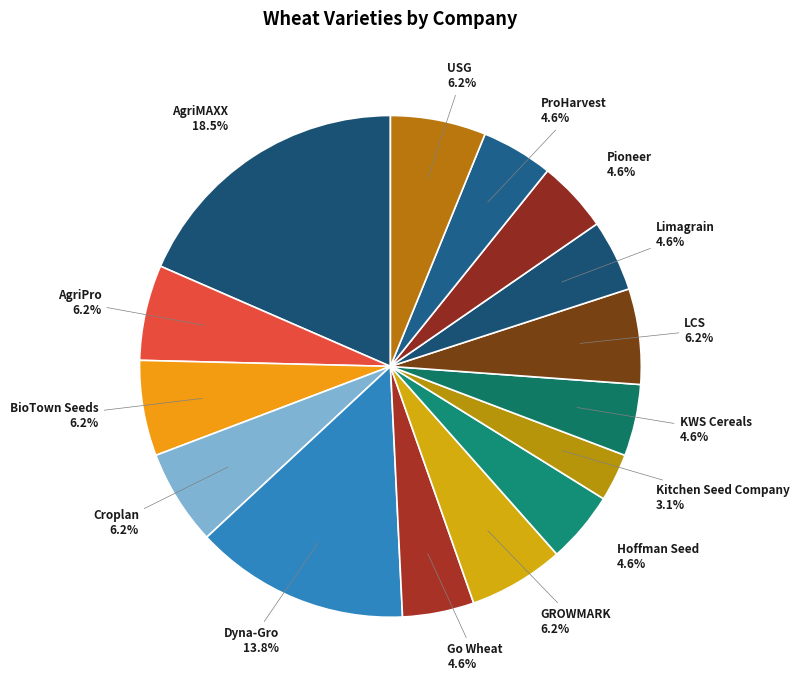

To the nearest percent, what is the average slice percentage?

7%